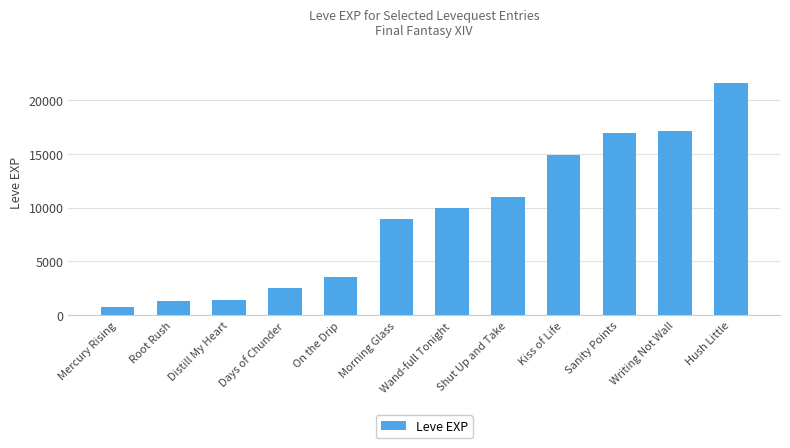

What is the average value?

9180